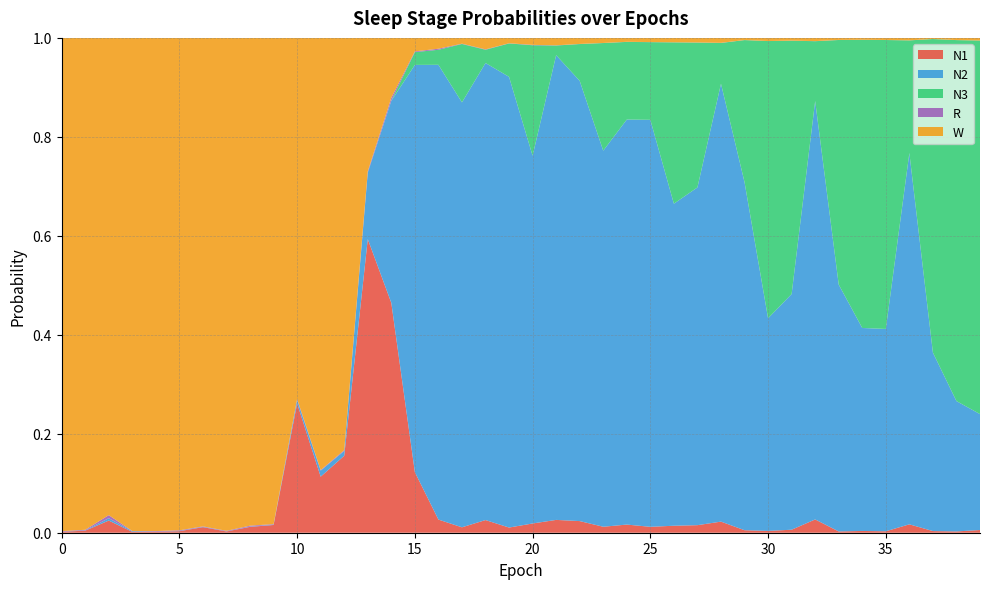

Reading left to right, extract all data points from this chart.

N1: 0.0	0.0	0.0	0.0	0.0	0.0	0.0	0.0	0.0	0.0	0.3	0.1	0.2	0.6	0.5	0.1	0.0	0.0	0.0	0.0	0.0	0.0	0.0	0.0	0.0	0.0	0.0	0.0	0.0	0.0	0.0	0.0	0.0	0.0	0.0	0.0	0.0	0.0	0.0	0.0
N2: 0.0	0.0	0.0	0.0	0.0	0.0	0.0	0.0	0.0	0.0	0.0	0.0	0.0	0.1	0.4	0.8	0.9	0.9	0.9	0.9	0.7	0.9	0.9	0.8	0.8	0.8	0.7	0.7	0.9	0.7	0.4	0.5	0.8	0.5	0.4	0.4	0.8	0.4	0.3	0.2
N3: 0.0	0.0	0.0	0.0	0.0	0.0	0.0	0.0	0.0	0.0	0.0	0.0	0.0	0.0	0.0	0.0	0.0	0.1	0.0	0.1	0.2	0.0	0.1	0.2	0.2	0.2	0.3	0.3	0.1	0.3	0.6	0.5	0.1	0.5	0.6	0.6	0.2	0.6	0.7	0.8
R: 0.0	0.0	0.0	0.0	0.0	0.0	0.0	0.0	0.0	0.0	0.0	0.0	0.0	0.0	0.0	0.0	0.0	0.0	0.0	0.0	0.0	0.0	0.0	0.0	0.0	0.0	0.0	0.0	0.0	0.0	0.0	0.0	0.0	0.0	0.0	0.0	0.0	0.0	0.0	0.0
W: 1.0	1.0	1.0	1.0	1.0	1.0	1.0	1.0	1.0	1.0	0.7	0.9	0.8	0.3	0.1	0.0	0.0	0.0	0.0	0.0	0.0	0.0	0.0	0.0	0.0	0.0	0.0	0.0	0.0	0.0	0.0	0.0	0.0	0.0	0.0	0.0	0.0	0.0	0.0	0.0